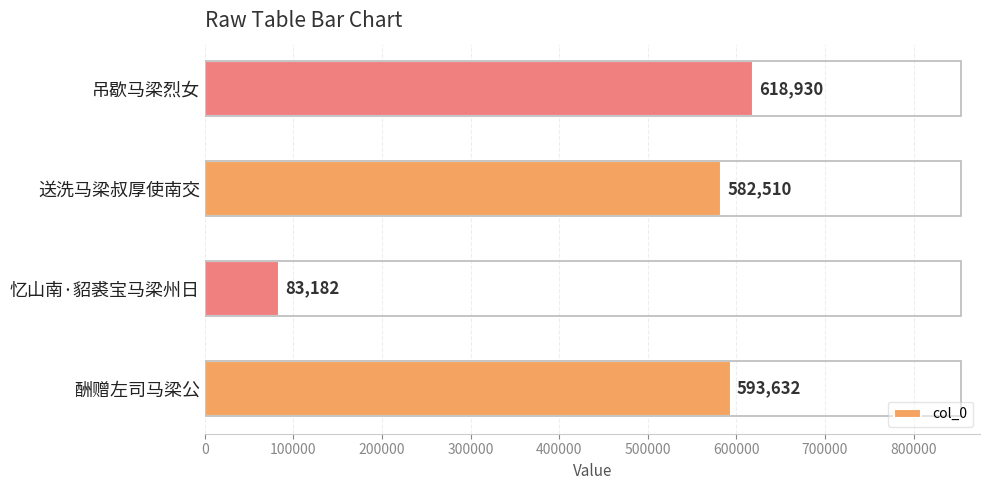

Reading bottom to top, extract all data points from this chart.

593632	83182	582510	618930